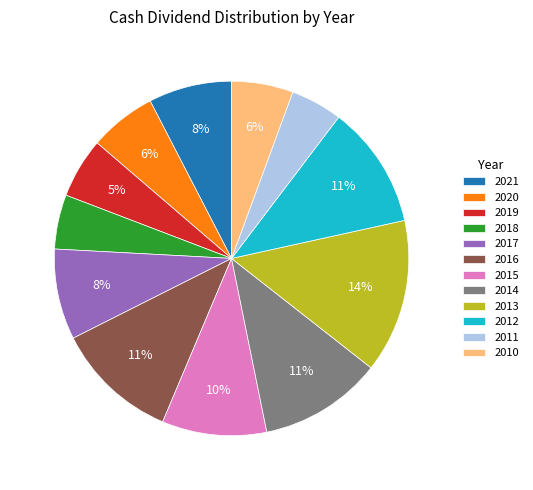

To the nearest percent, what percentage of the pie is 2012?

11%